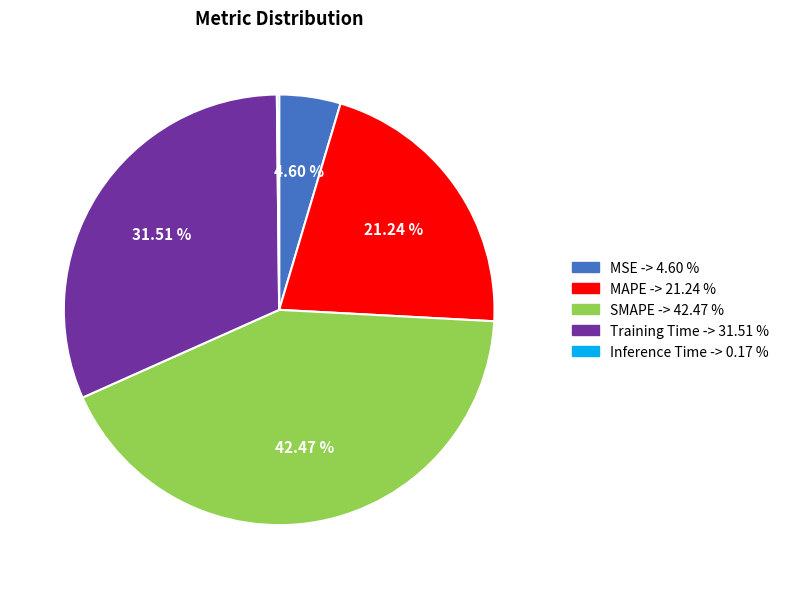

What is the total percentage of SMAPE and Training Time?

74.0%